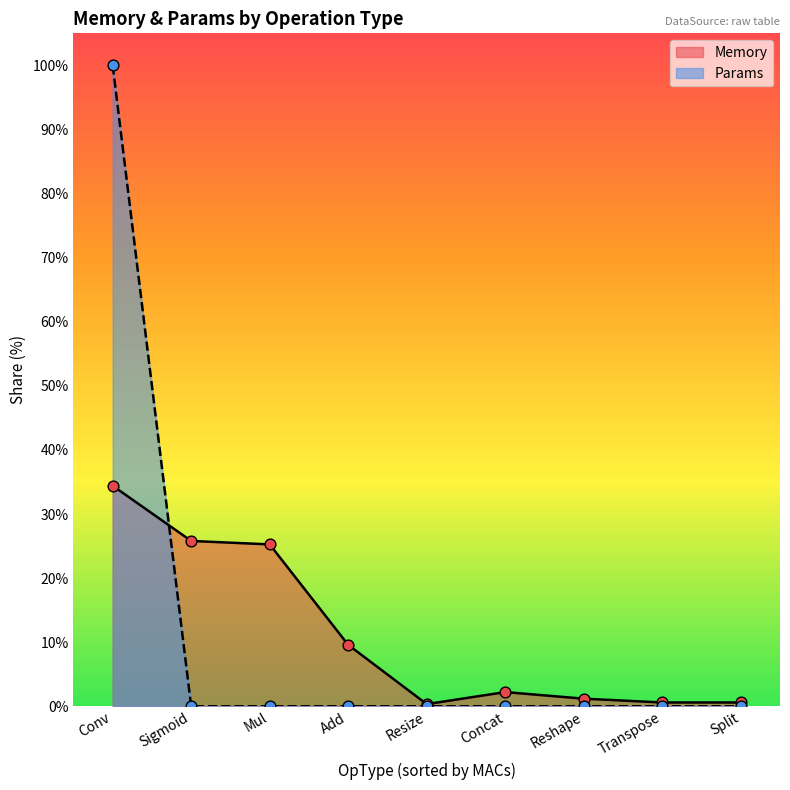

At which category is the sum across all series the highest?

Conv